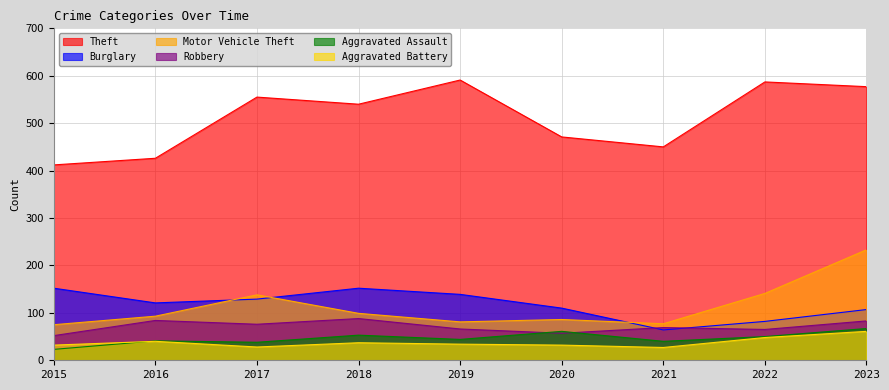

List the series in order of their peak value, highest first.

Theft, Motor Vehicle Theft, Burglary, Robbery, Aggravated Assault, Aggravated Battery